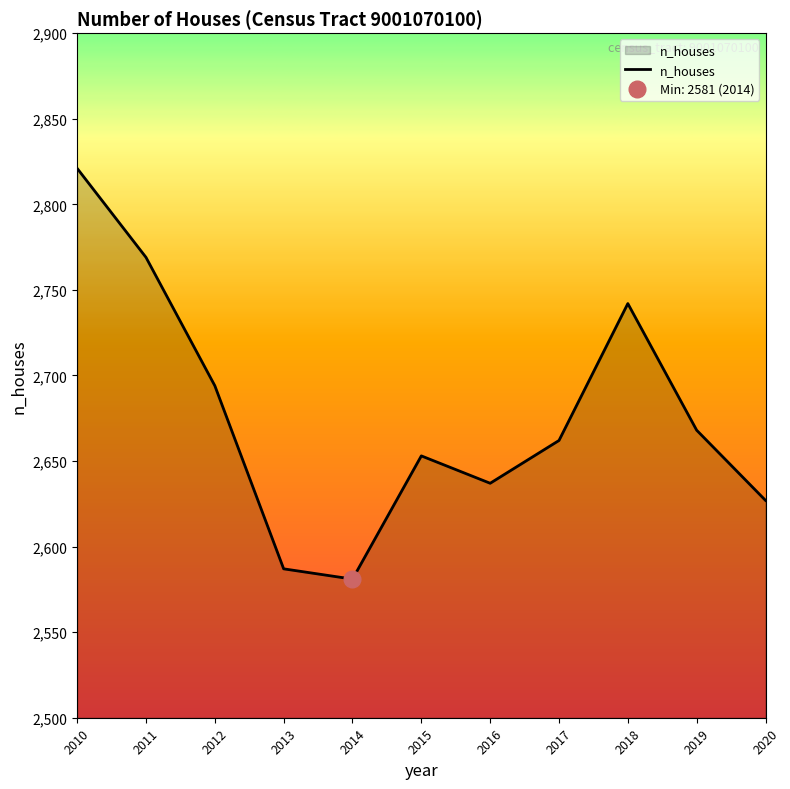

Approximately how many times larger is the value at 2014 compared to 2013?

1.0